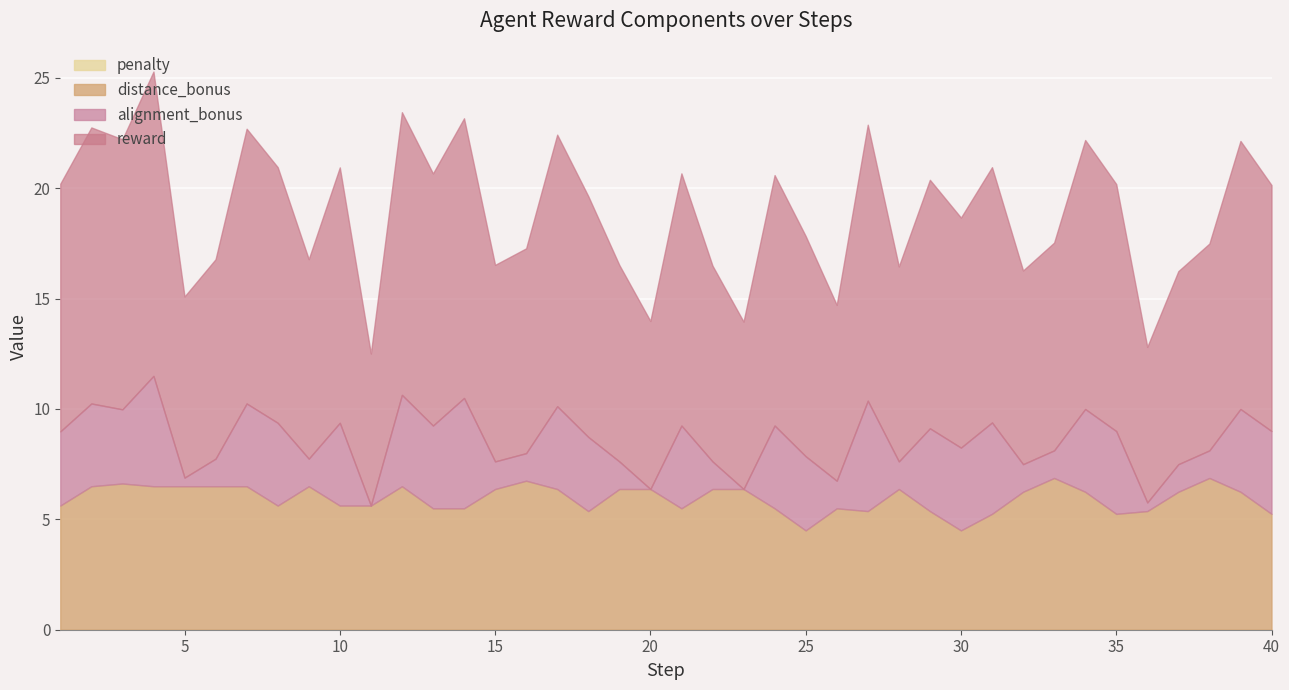

What is the maximum value for alignment_bonus?

5.0